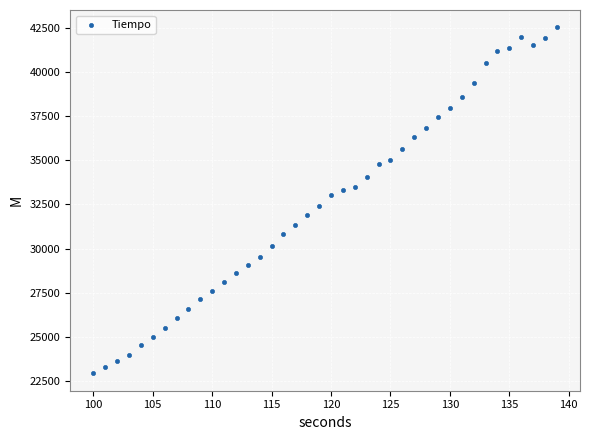

What is the range of X values (max minus min)?

39